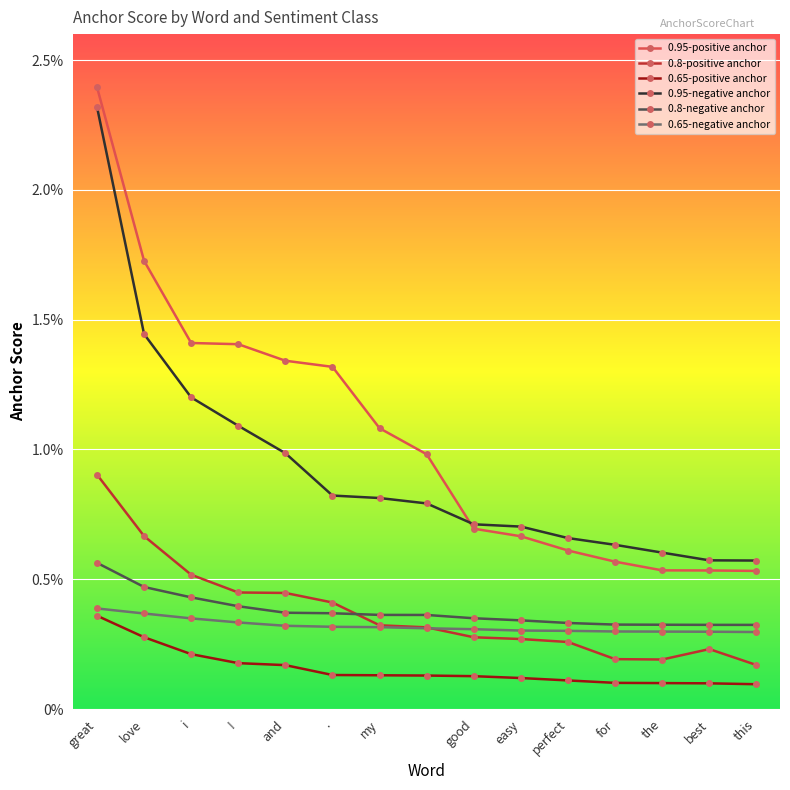

Which series has the largest total across all categories?

0.95-positive anchor